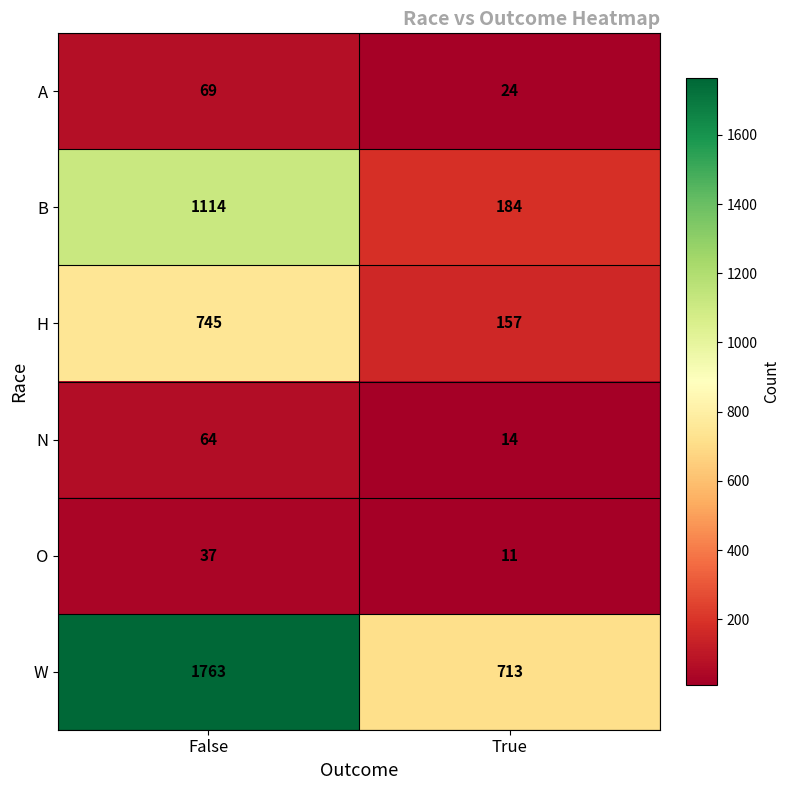

Reading left to right, list all the values displayed in this chart.

A: False=69	True=24
B: False=1114	True=184
H: False=745	True=157
N: False=64	True=14
O: False=37	True=11
W: False=1763	True=713